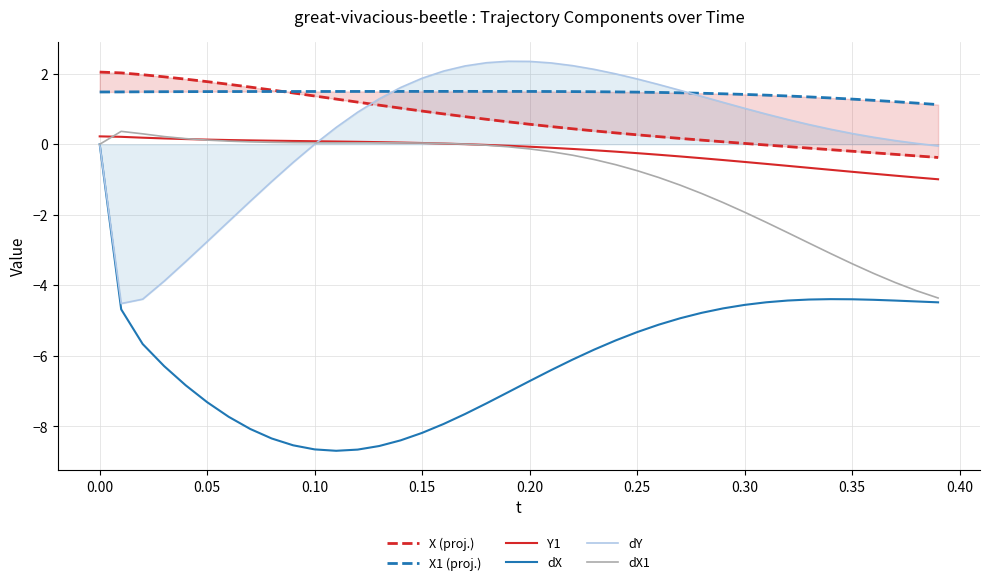

True or false: dX1 has a value of -3.4 at 0.35.

True